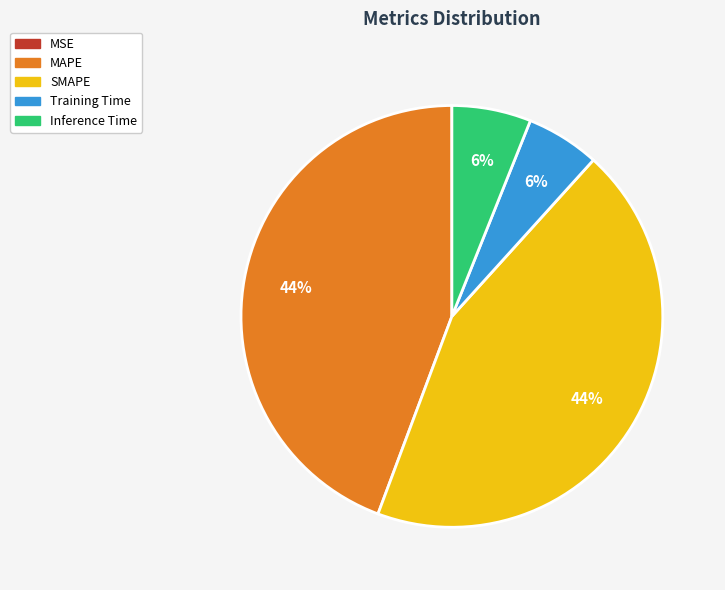

True or false: Training Time accounts for 1% of the total.

False